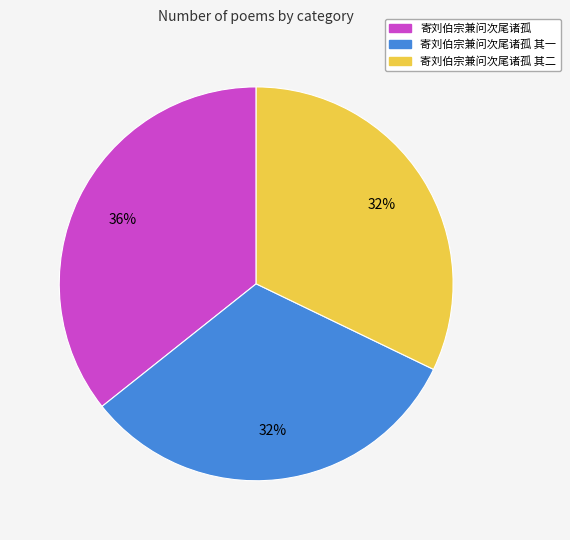

Is 寄刘伯宗兼问次尾诸孤 其二 the majority of the pie?

No